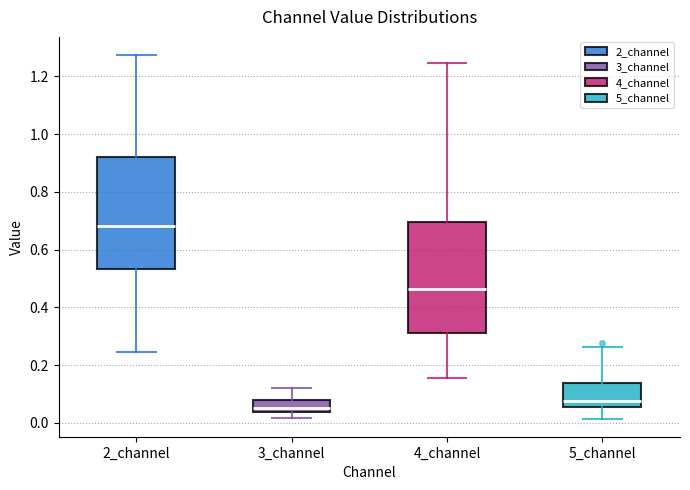

Reading left to right, transcribe this box plot: for each box, give where its median line is, the range the box spans, and where its two whiskers end, as read against the y-axis. The values are not printed on the chart, so give them approximately, as read against the axis.

2_channel: median 0.68, box 0.54 to 0.92, whiskers 0.24 to 1.28
3_channel: median 0.06, box 0.04 to 0.08, whiskers 0.02 to 0.12
4_channel: median 0.46, box 0.32 to 0.70, whiskers 0.16 to 1.24
5_channel: median 0.08, box 0.06 to 0.14, whiskers 0.02 to 0.26